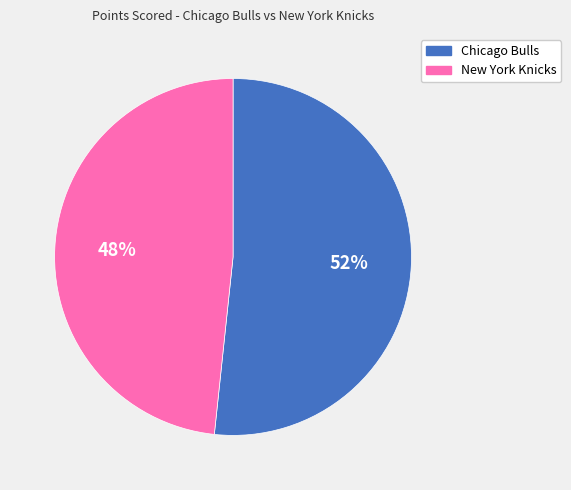

True or false: Chicago Bulls accounts for 52% of the total.

True